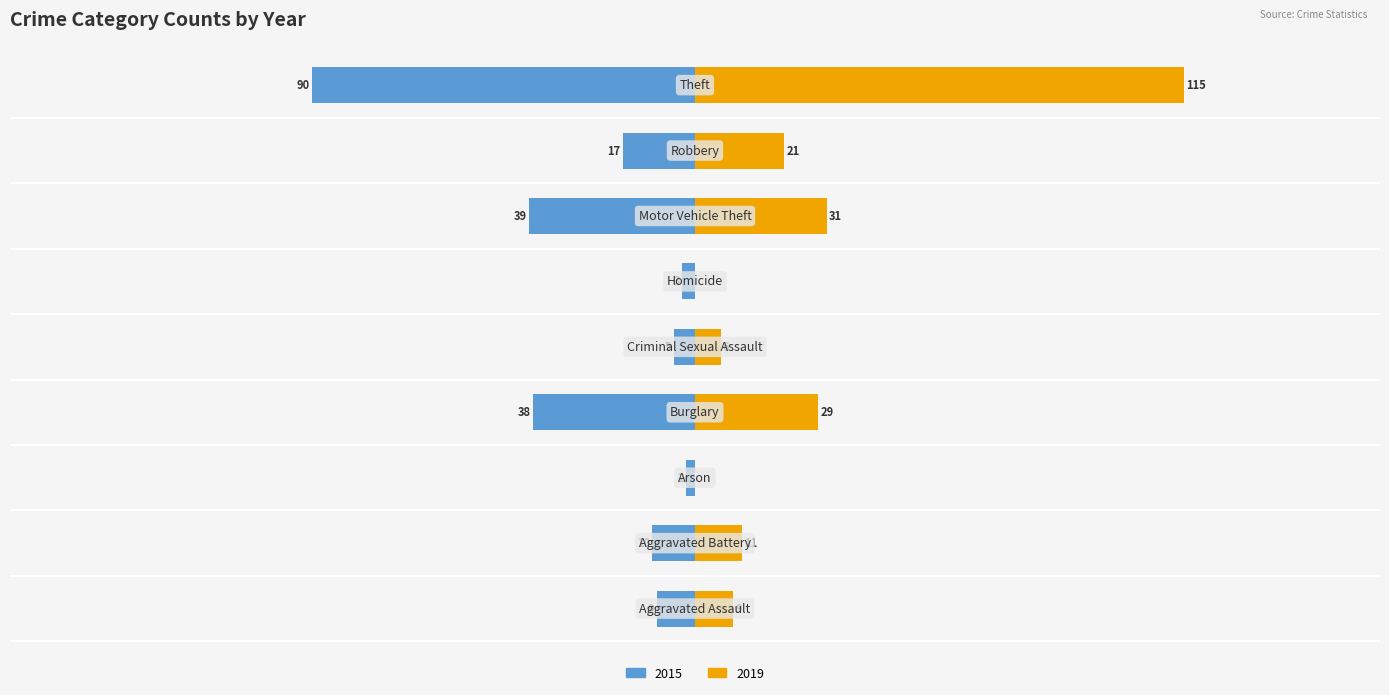

Are the bars horizontal?

Yes